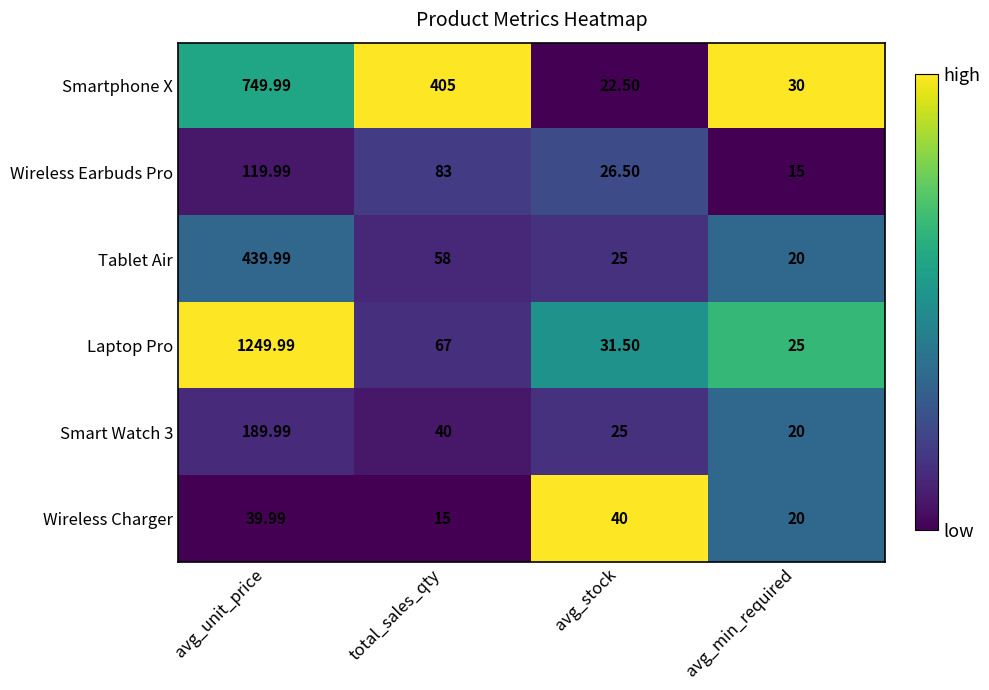

What is the spread (max minus min) of values at avg_unit_price?

1210.0